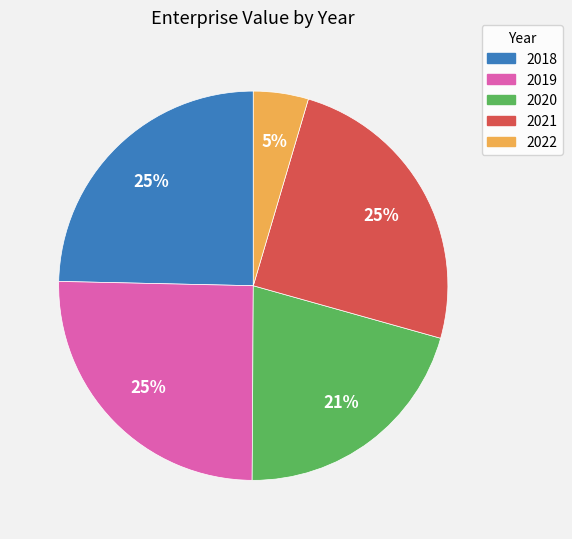

Count the number of slices in the pie.

5